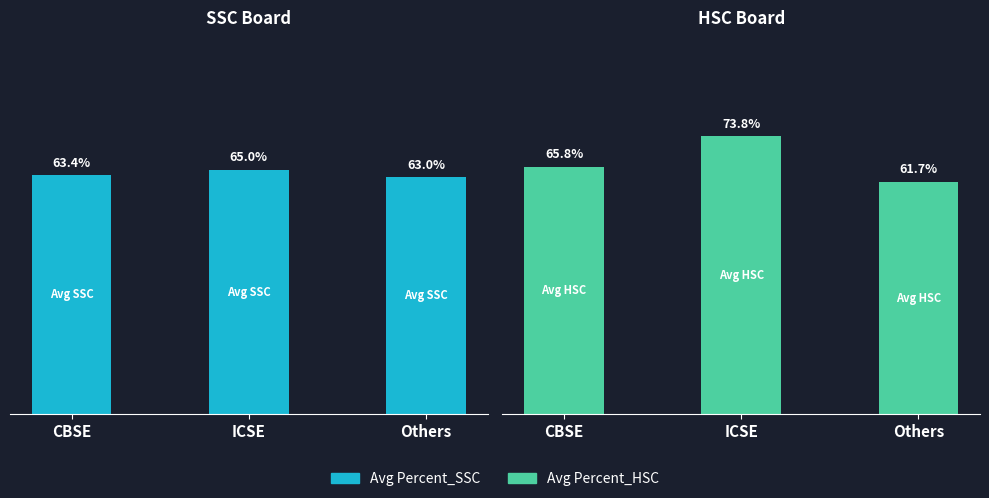

What is the label of the 2nd bar from the left?

ICSE